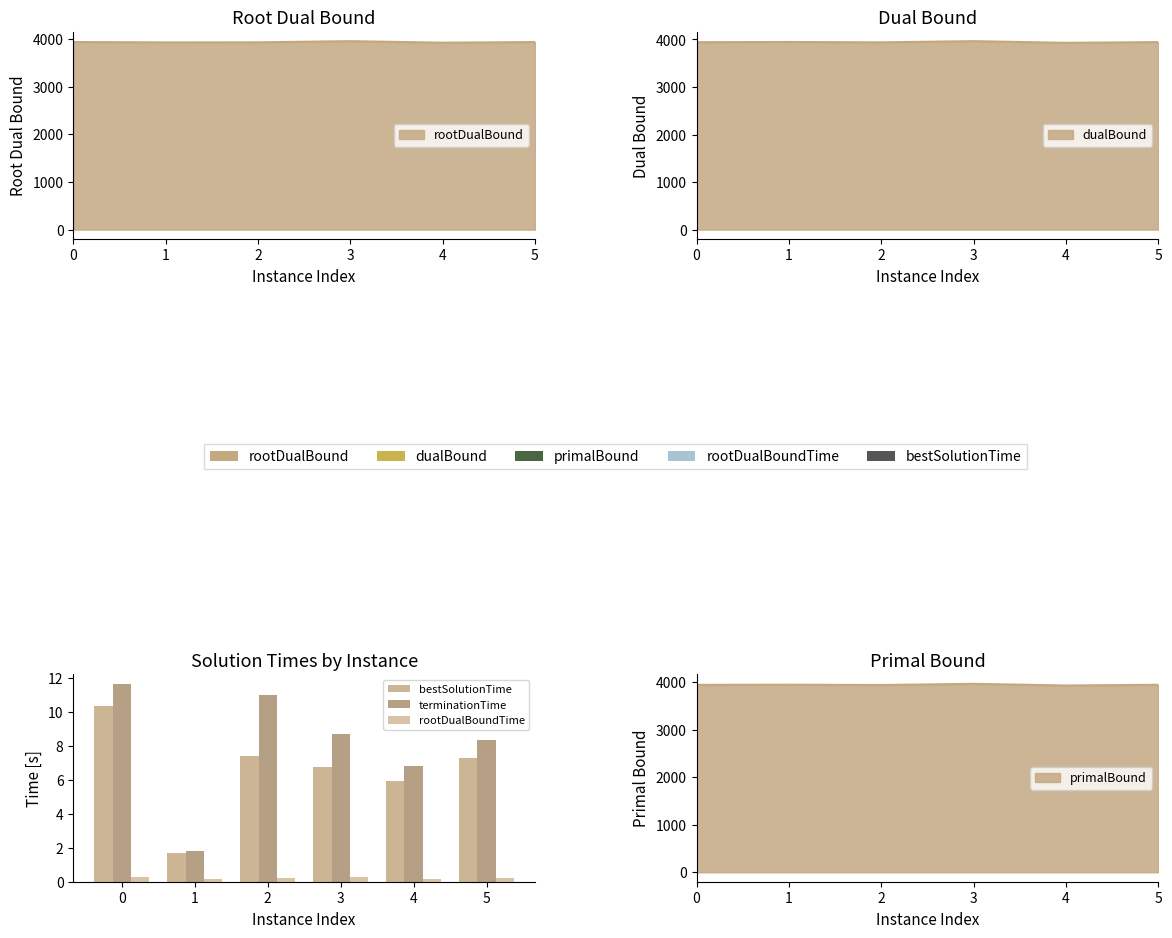

What is the approximate value of bestSolutionTime at 0?

10.3